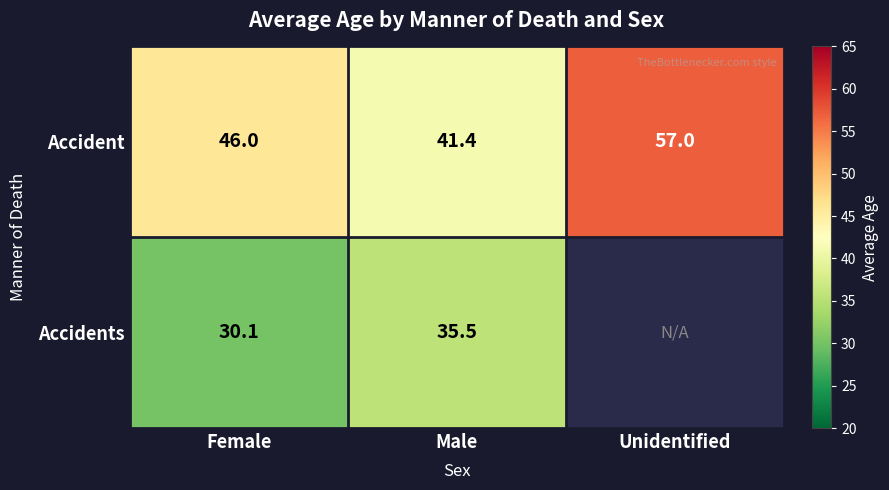

How many data points does each series have?

3